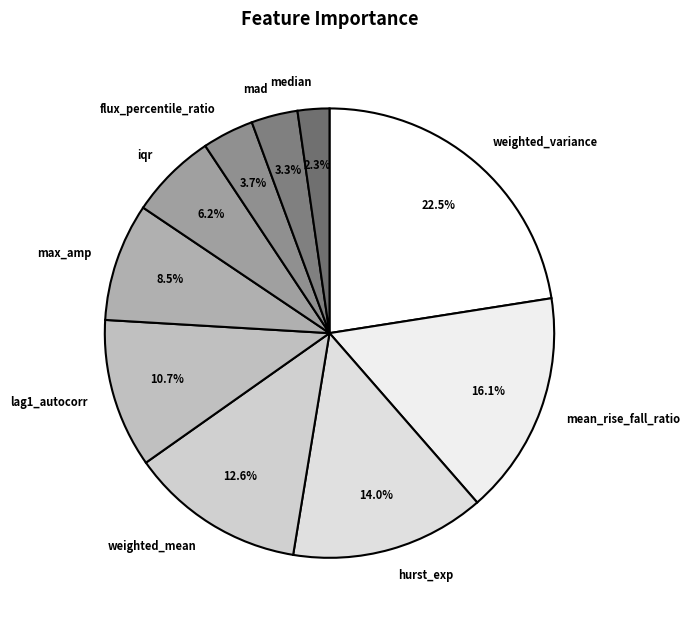

How many segments does this pie chart have?

10